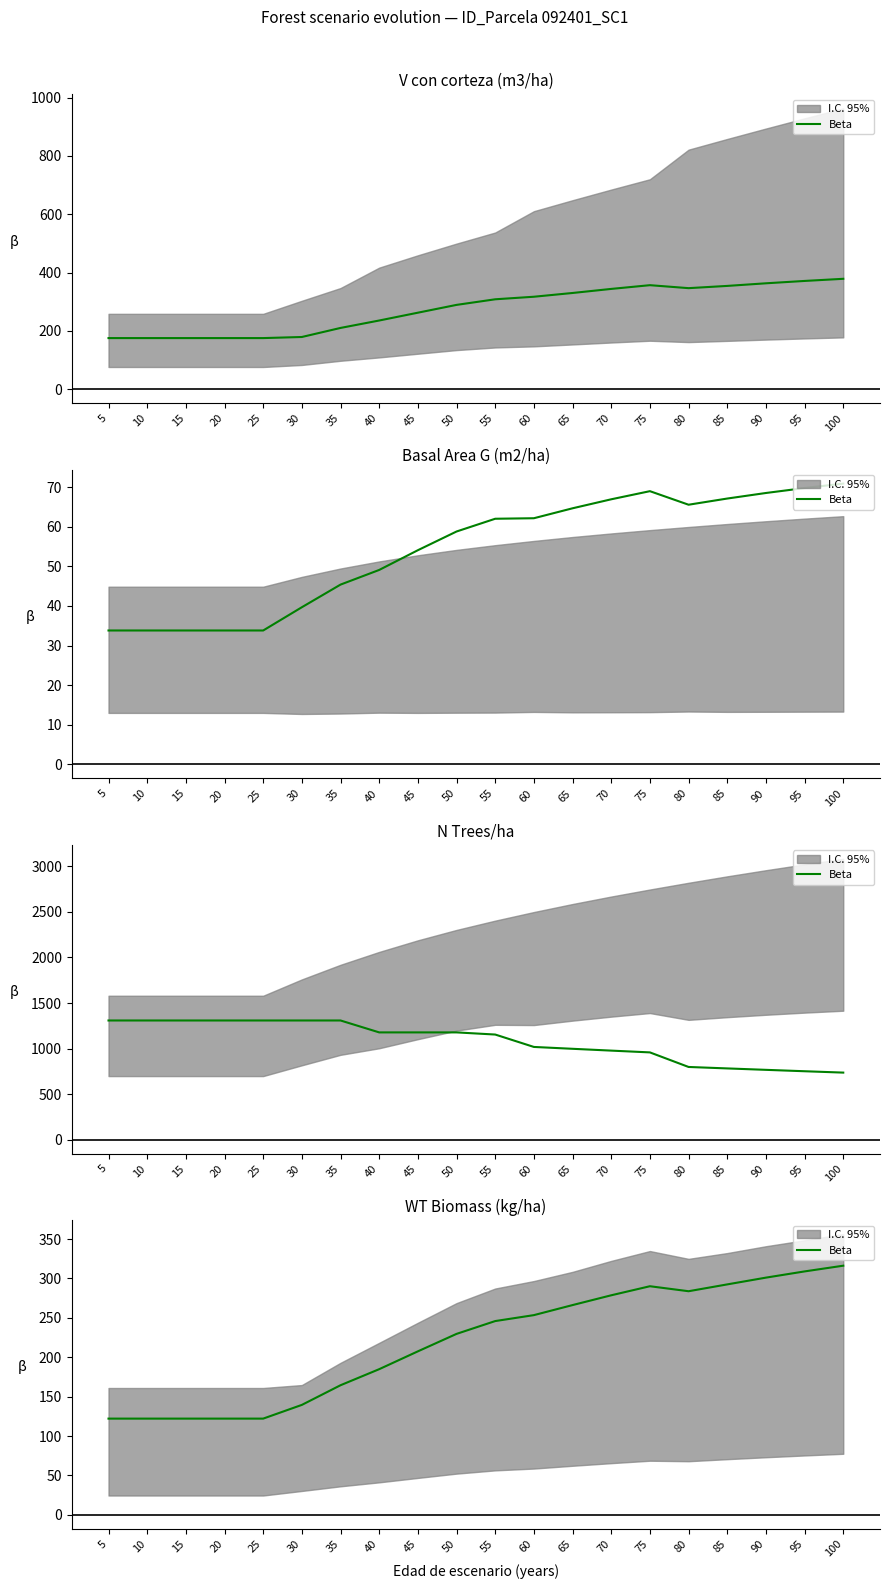

What is the ratio of the value at 90 to the value at 30?

2.2